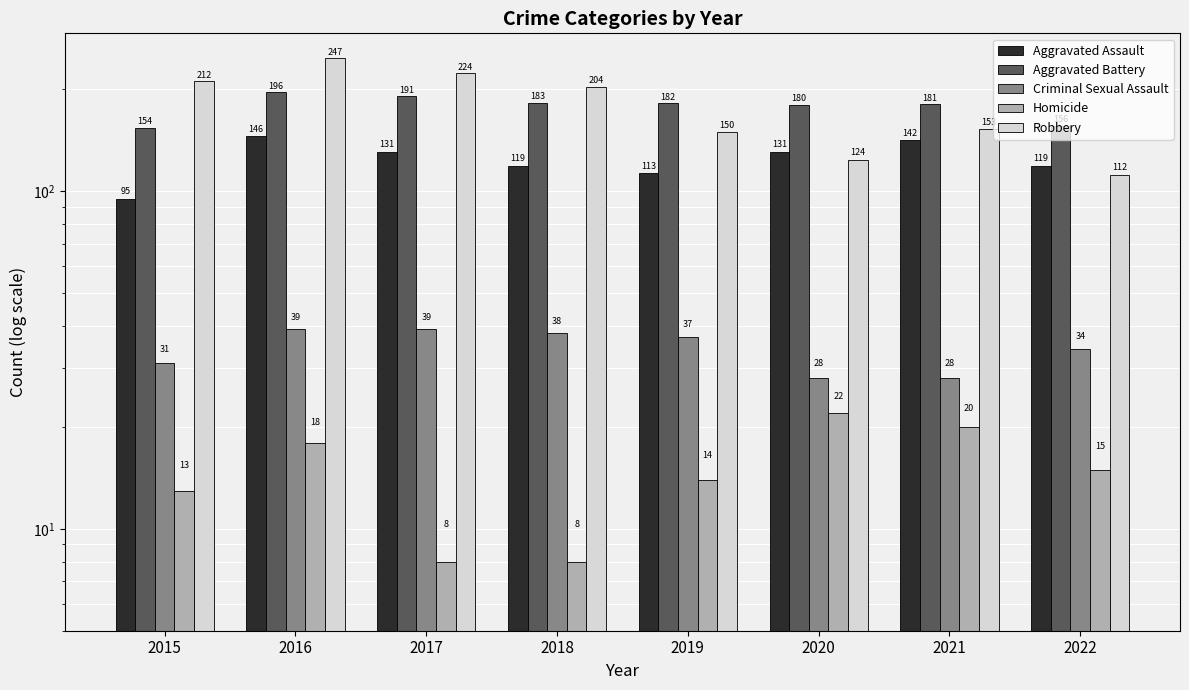

Reading left to right, extract all data points from this chart.

Aggravated Assault: 95	146	131	119	113	131	142	119
Aggravated Battery: 154	196	191	183	182	180	181	156
Criminal Sexual Assault: 31	39	39	38	37	28	28	34
Homicide: 13	18	8	8	14	22	20	15
Robbery: 212	247	224	204	150	124	153	112